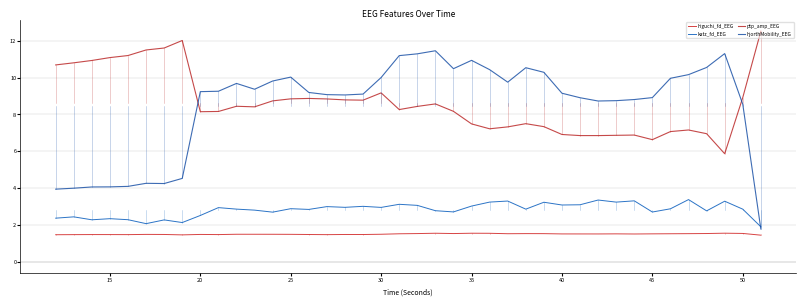

How many lines are shown in the chart?

4